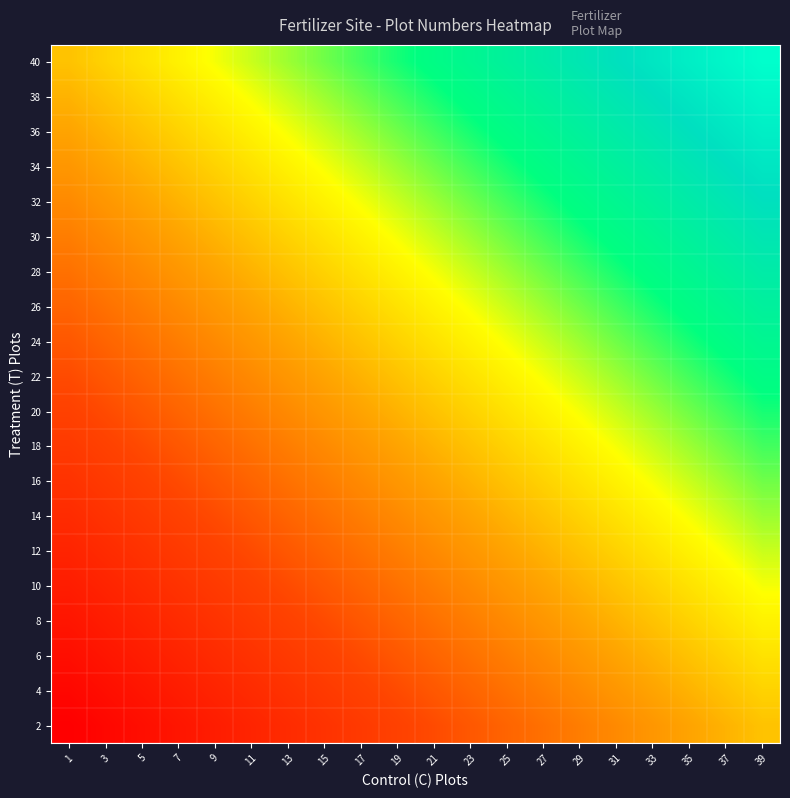

What is the spread (max minus min) of values at 23?

38